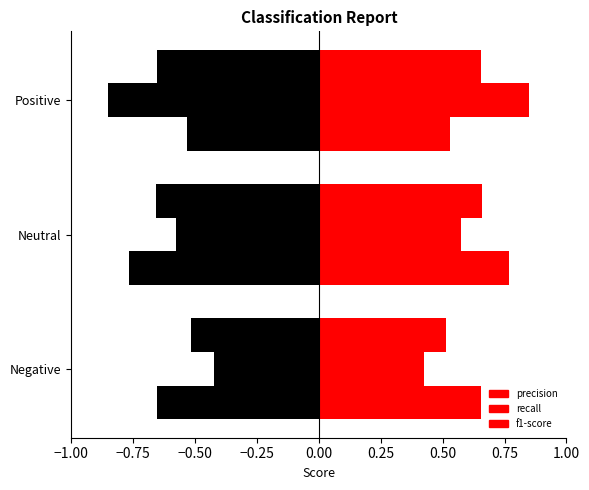

What is the minimum value shown in the chart?

-0.8